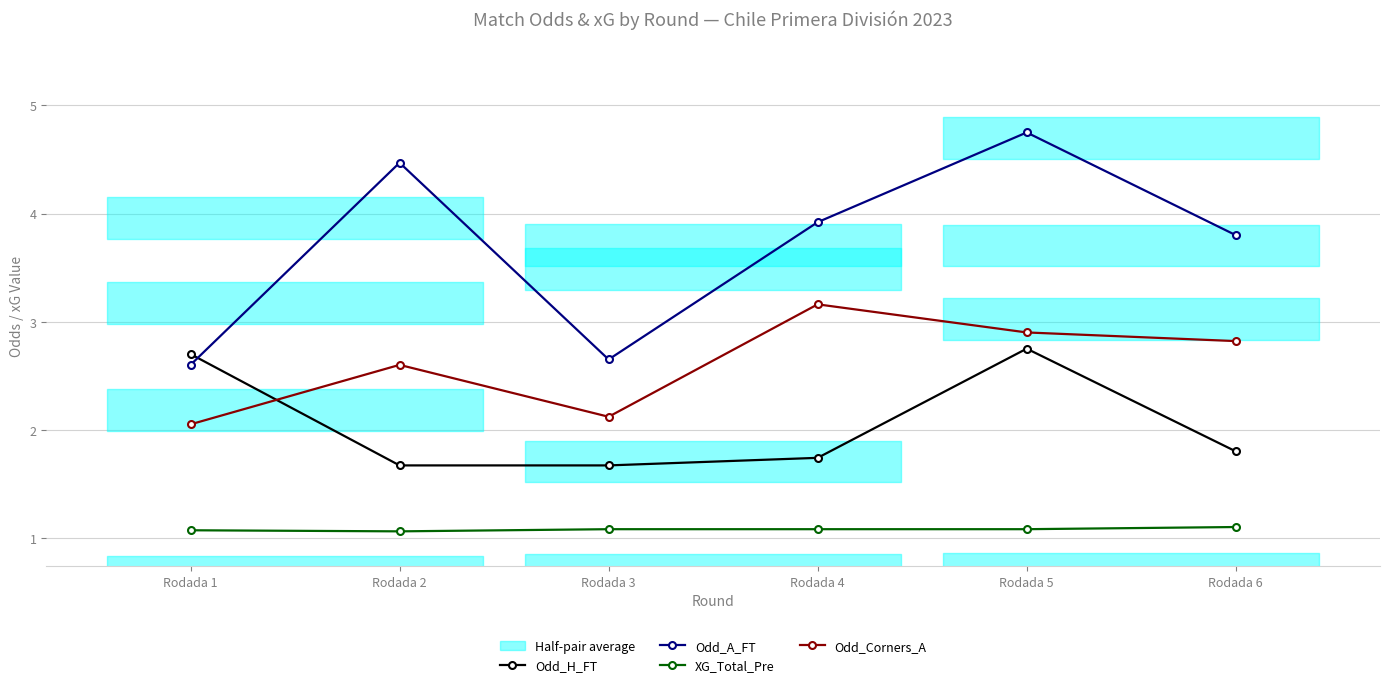

Reading left to right, transcribe all the data shown in this chart.

Odd_H_FT: 2.7	1.7	1.7	1.7	2.8	1.8
Odd_A_FT: 2.6	4.5	2.6	3.9	4.8	3.8
XG_Total_Pre: 1.1	1.1	1.1	1.1	1.1	1.1
Odd_Corners_A: 2.0	2.6	2.1	3.2	2.9	2.8